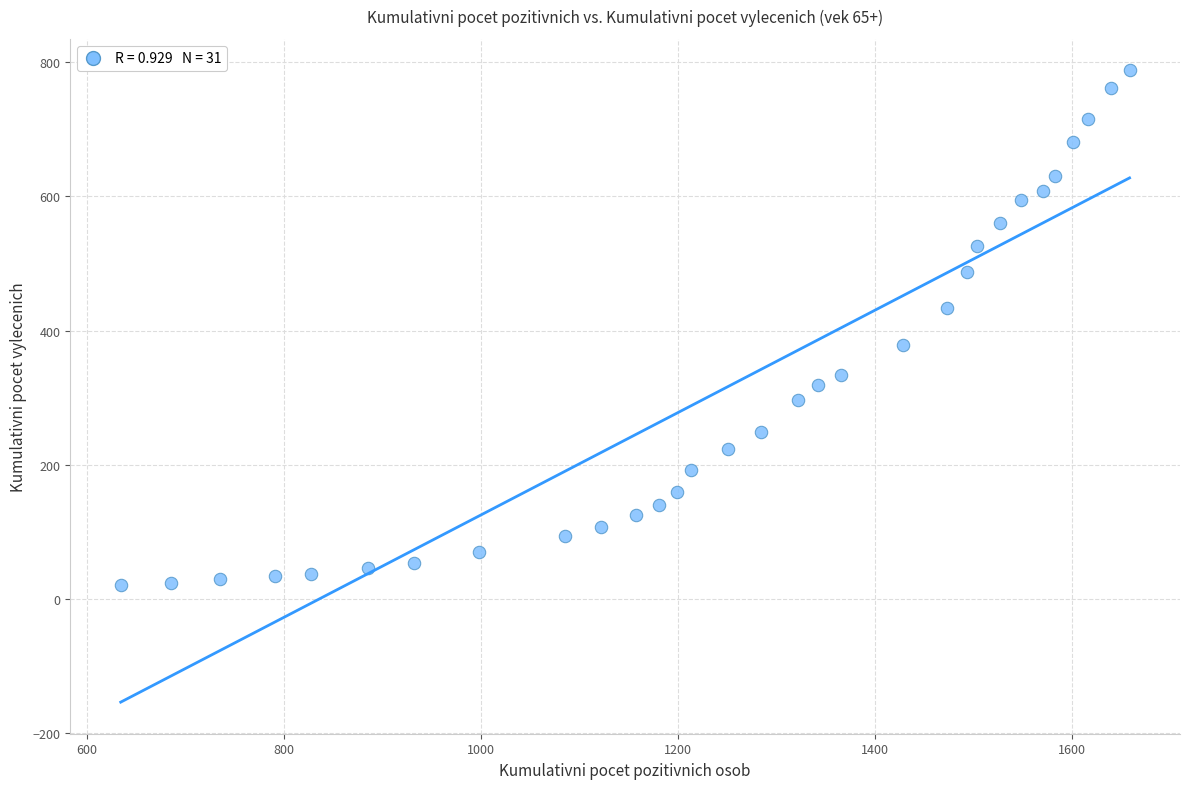

What is the range of X values (max minus min)?

1024